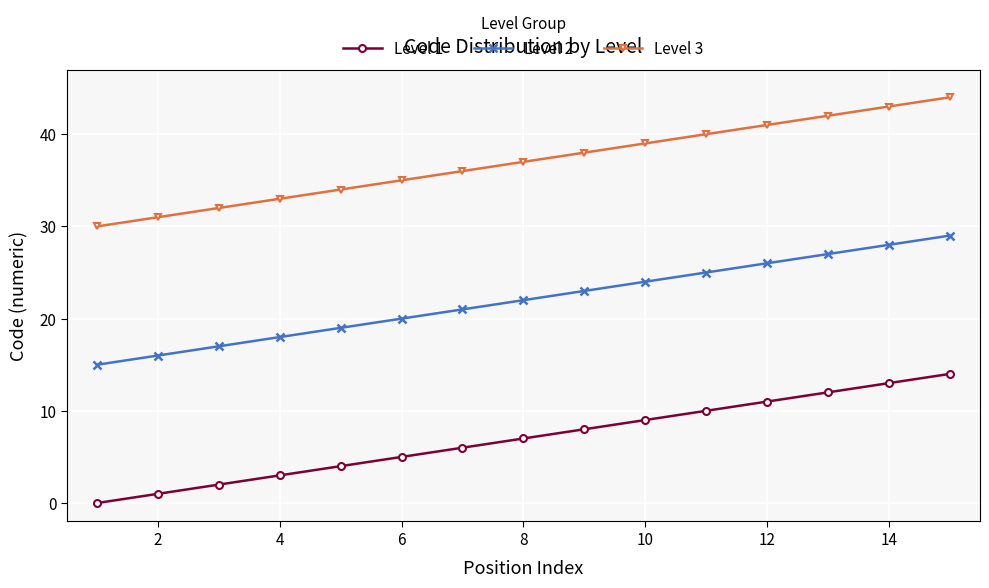

Rank the series by their maximum value, from lowest to highest.

Level 1, Level 2, Level 3